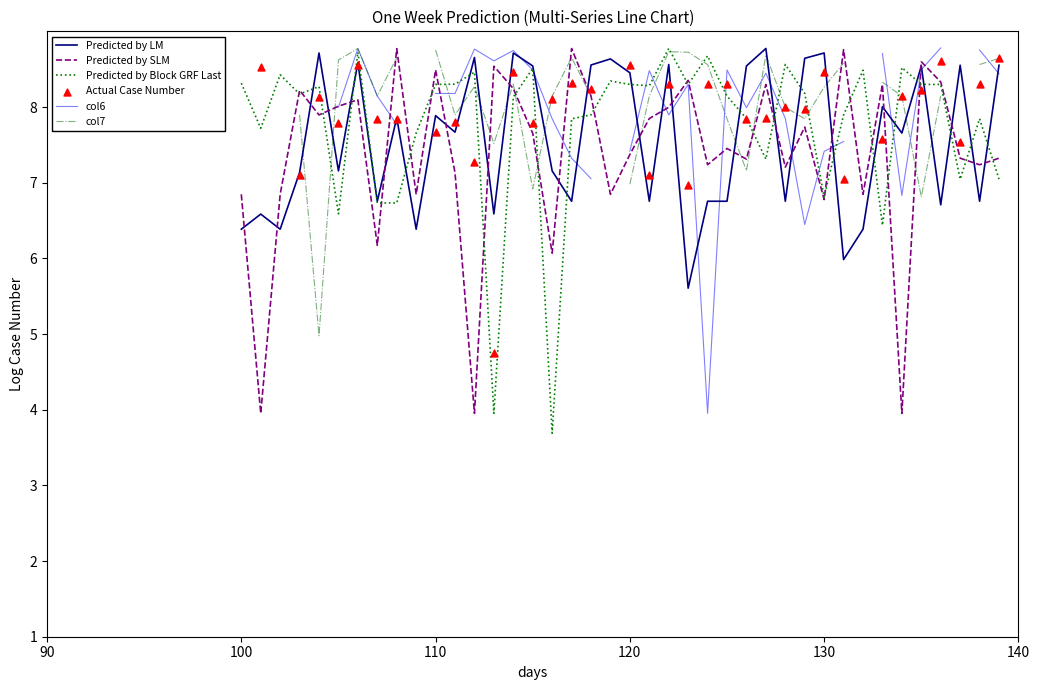

Is it true that Predicted by SLM equals 9.0 at 100?

False